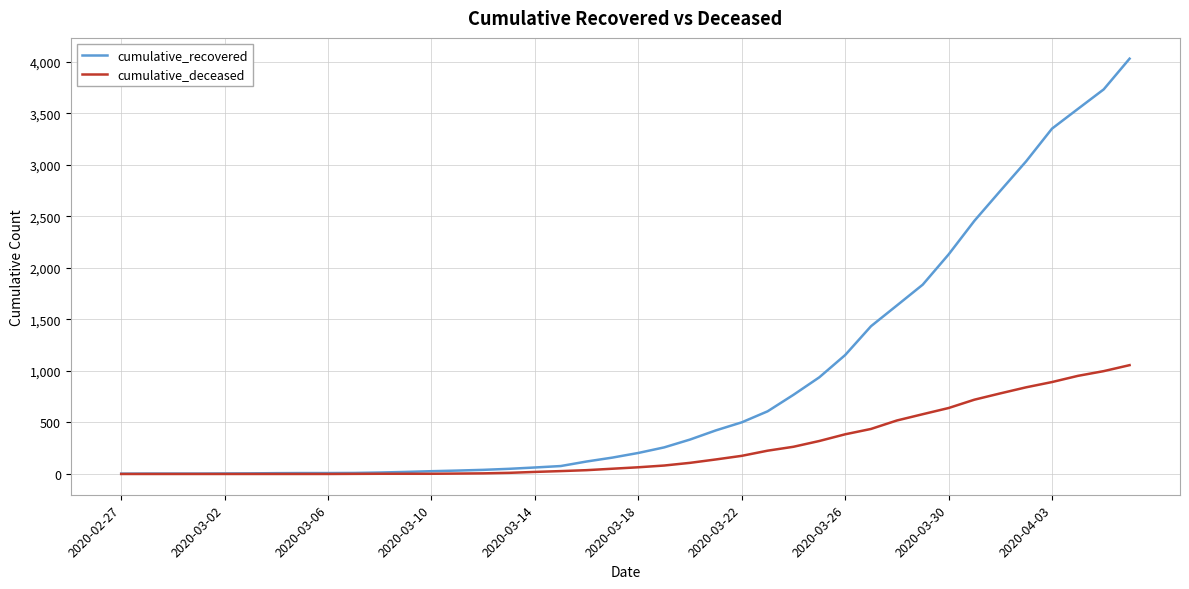

What is the greatest value displayed?

4030